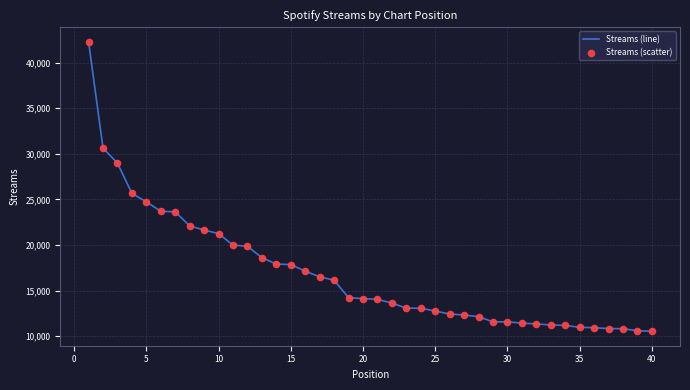

What is the smallest value displayed?

10542